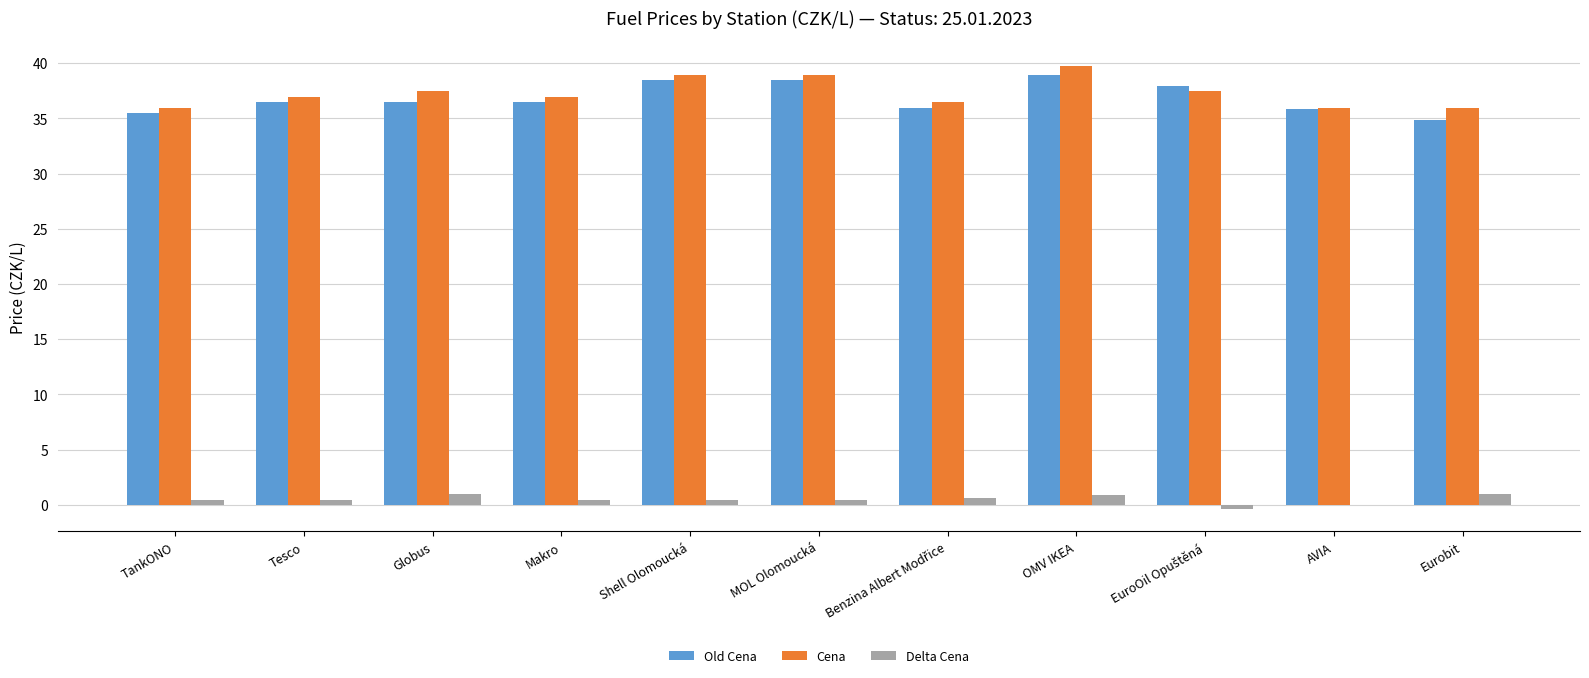

Count the number of categories in the chart.

11